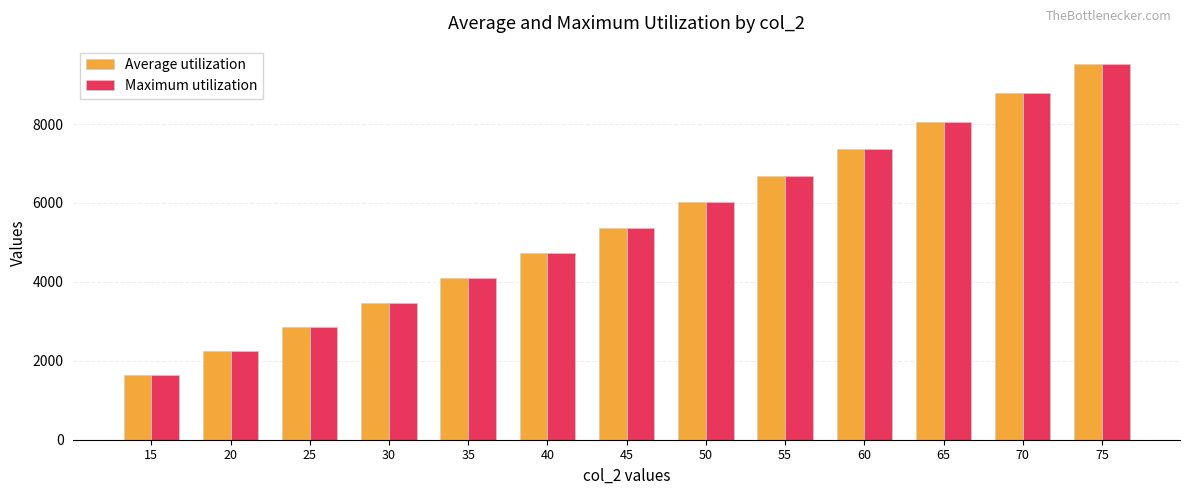

At which category is the sum across all series the highest?

75